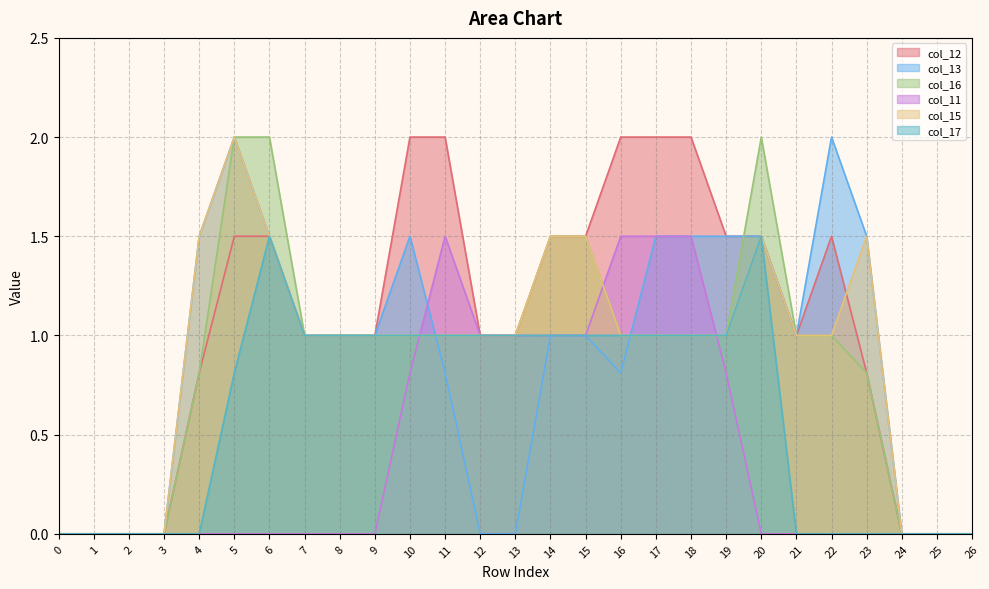

What are all the series names shown in the legend?

col_12, col_13, col_16, col_11, col_15, col_17